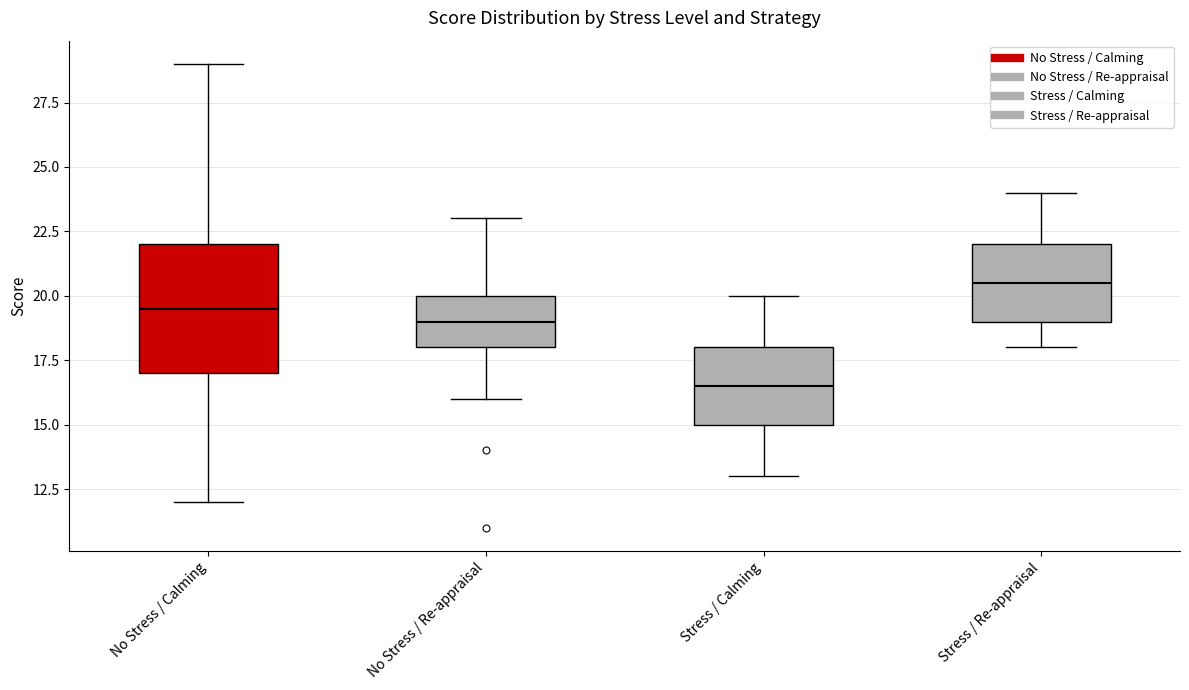

Reading left to right, read every box against the y-axis: the position of its median line, the range the box covers, and the ends of its whiskers. The values are not printed on the chart, so give them approximately, as read against the axis.

No Stress / Calming: median 19.5, box 17.0 to 22.0, whiskers 12.0 to 29.0
No Stress / Re-appraisal: median 19.0, box 18.0 to 20.0, whiskers 16.0 to 23.0
Stress / Calming: median 16.5, box 15.0 to 18.0, whiskers 13.0 to 20.0
Stress / Re-appraisal: median 20.5, box 19.0 to 22.0, whiskers 18.0 to 24.0